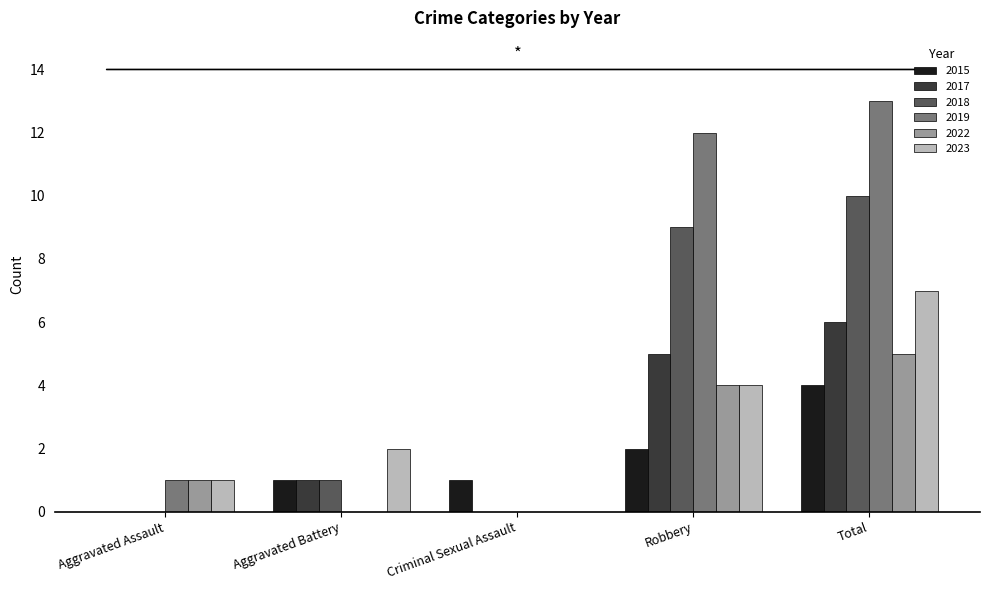

How many distinct data groups are displayed?

6